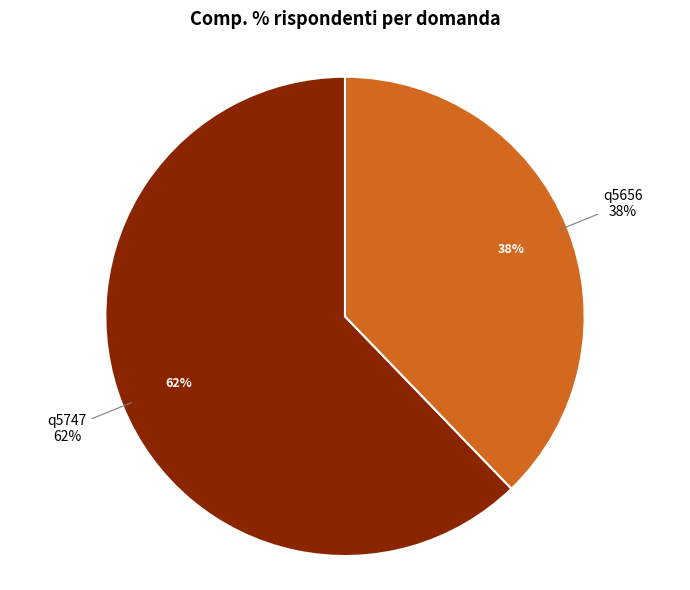

What percentage is the q5747 slice, to the nearest percent?

62%